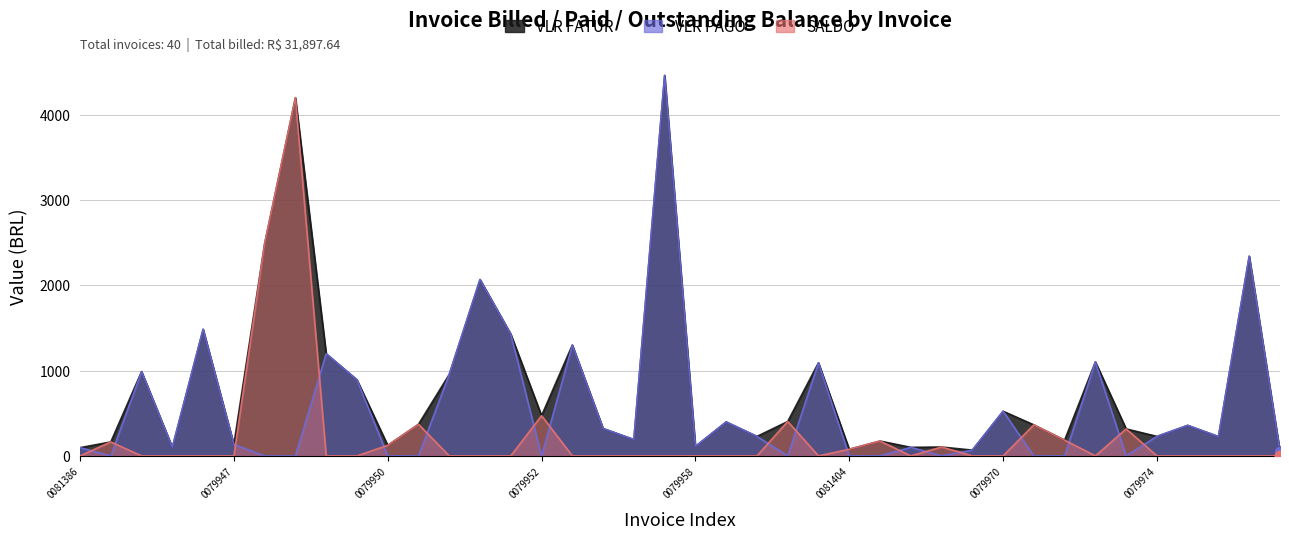

At how many categories does at least one series exceed 330?

21